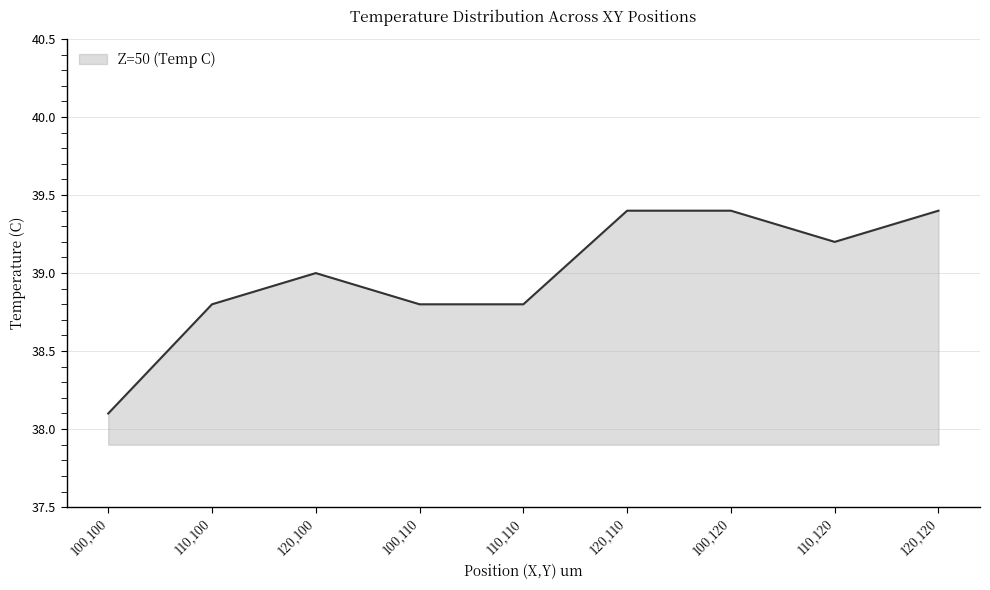

How many lines are shown in the chart?

1